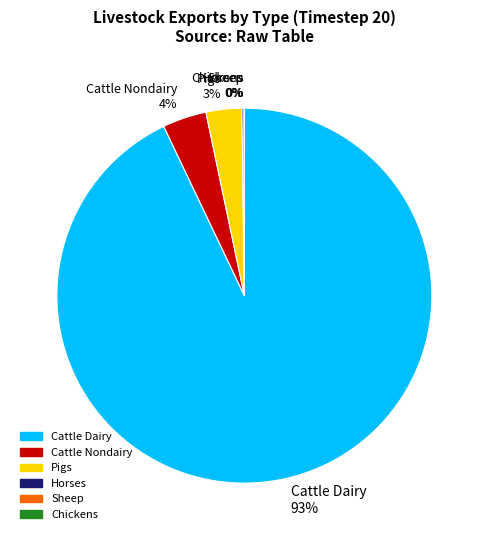

The Cattle Dairy slice represents 82% of the pie. True or false?

False